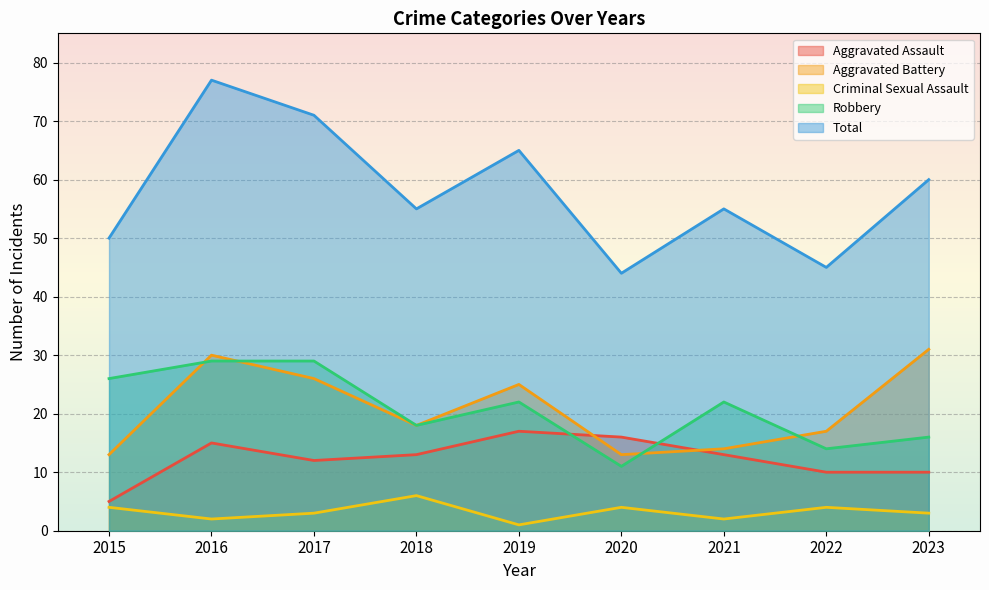

How many series are shown in this chart?

5